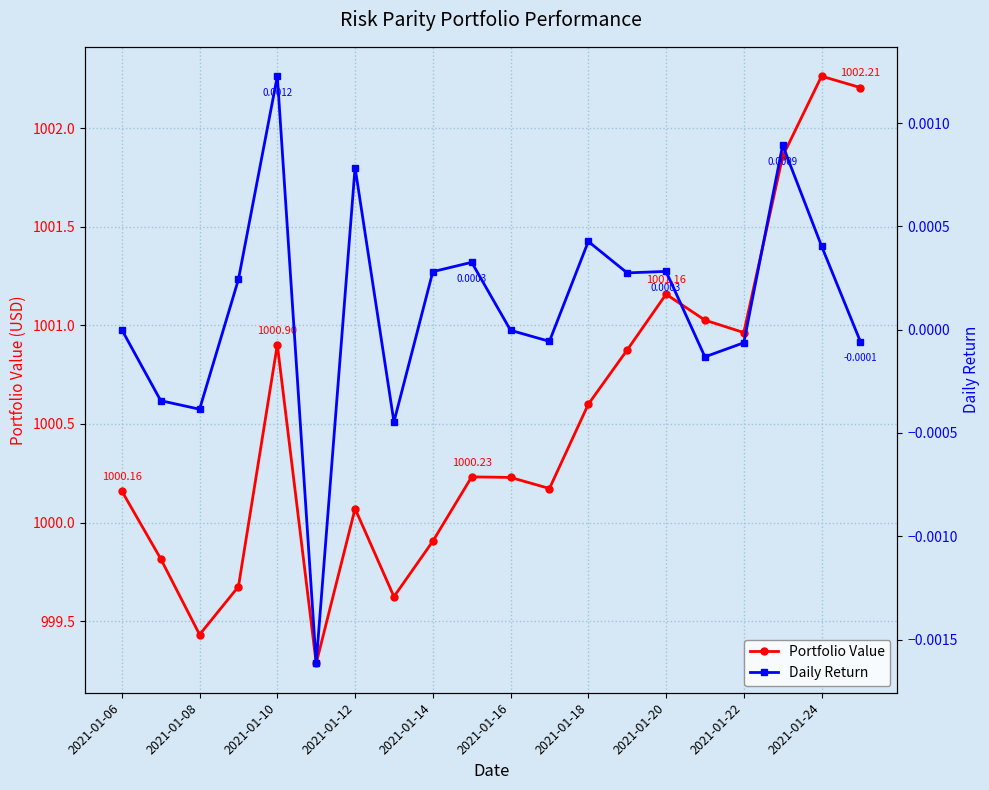

Reading left to right, what are all the values shown in this chart?

Portfolio Value: 1000.2	999.8	999.4	999.7	1000.9	999.3	1000.1	999.6	999.9	1000.2	1000.2	1000.2	1000.6	1000.9	1001.2	1001.0	1001.0	1001.9	1002.3	1002.2
Daily Return: 0.0	-0.0	-0.0	0.0	0.0	-0.0	0.0	-0.0	0.0	0.0	-0.0	-0.0	0.0	0.0	0.0	-0.0	-0.0	0.0	0.0	-0.0